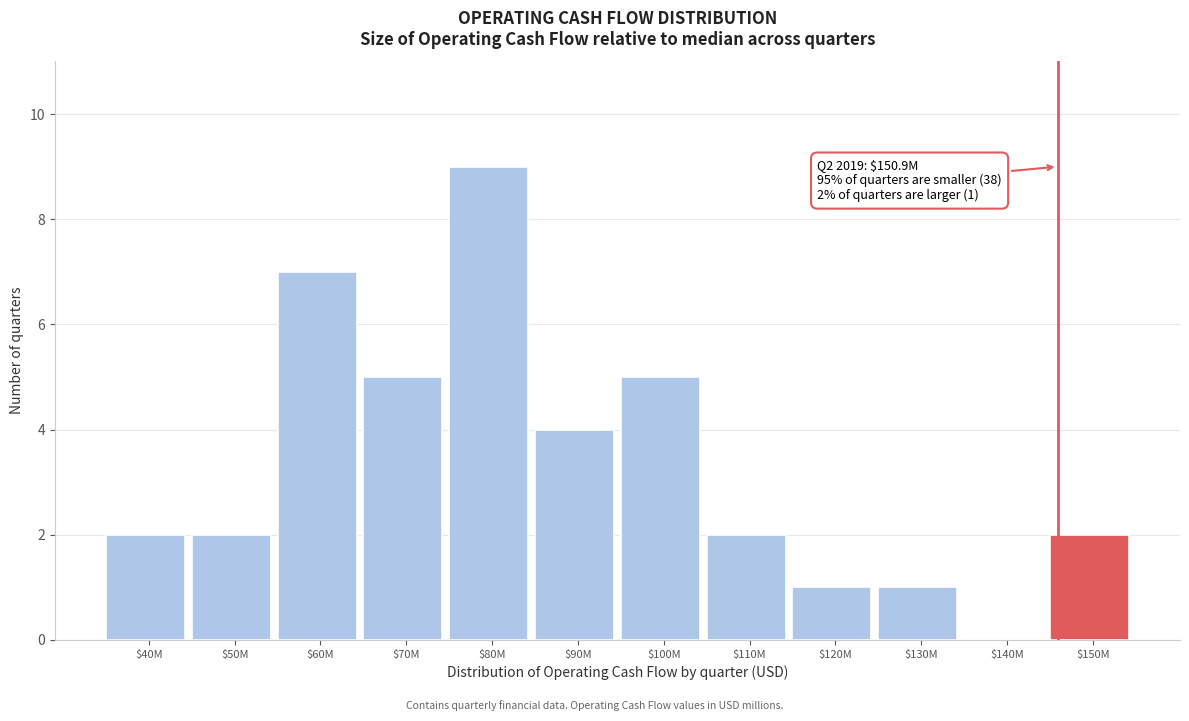

What is the approximate value at $90M?

4